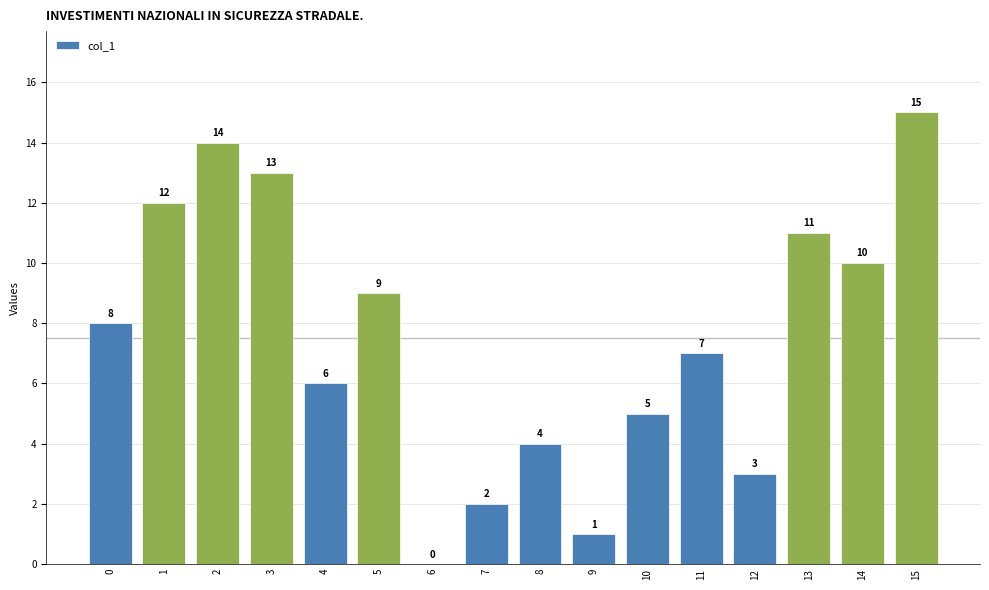

Which has a higher value, 6 or 12?

12